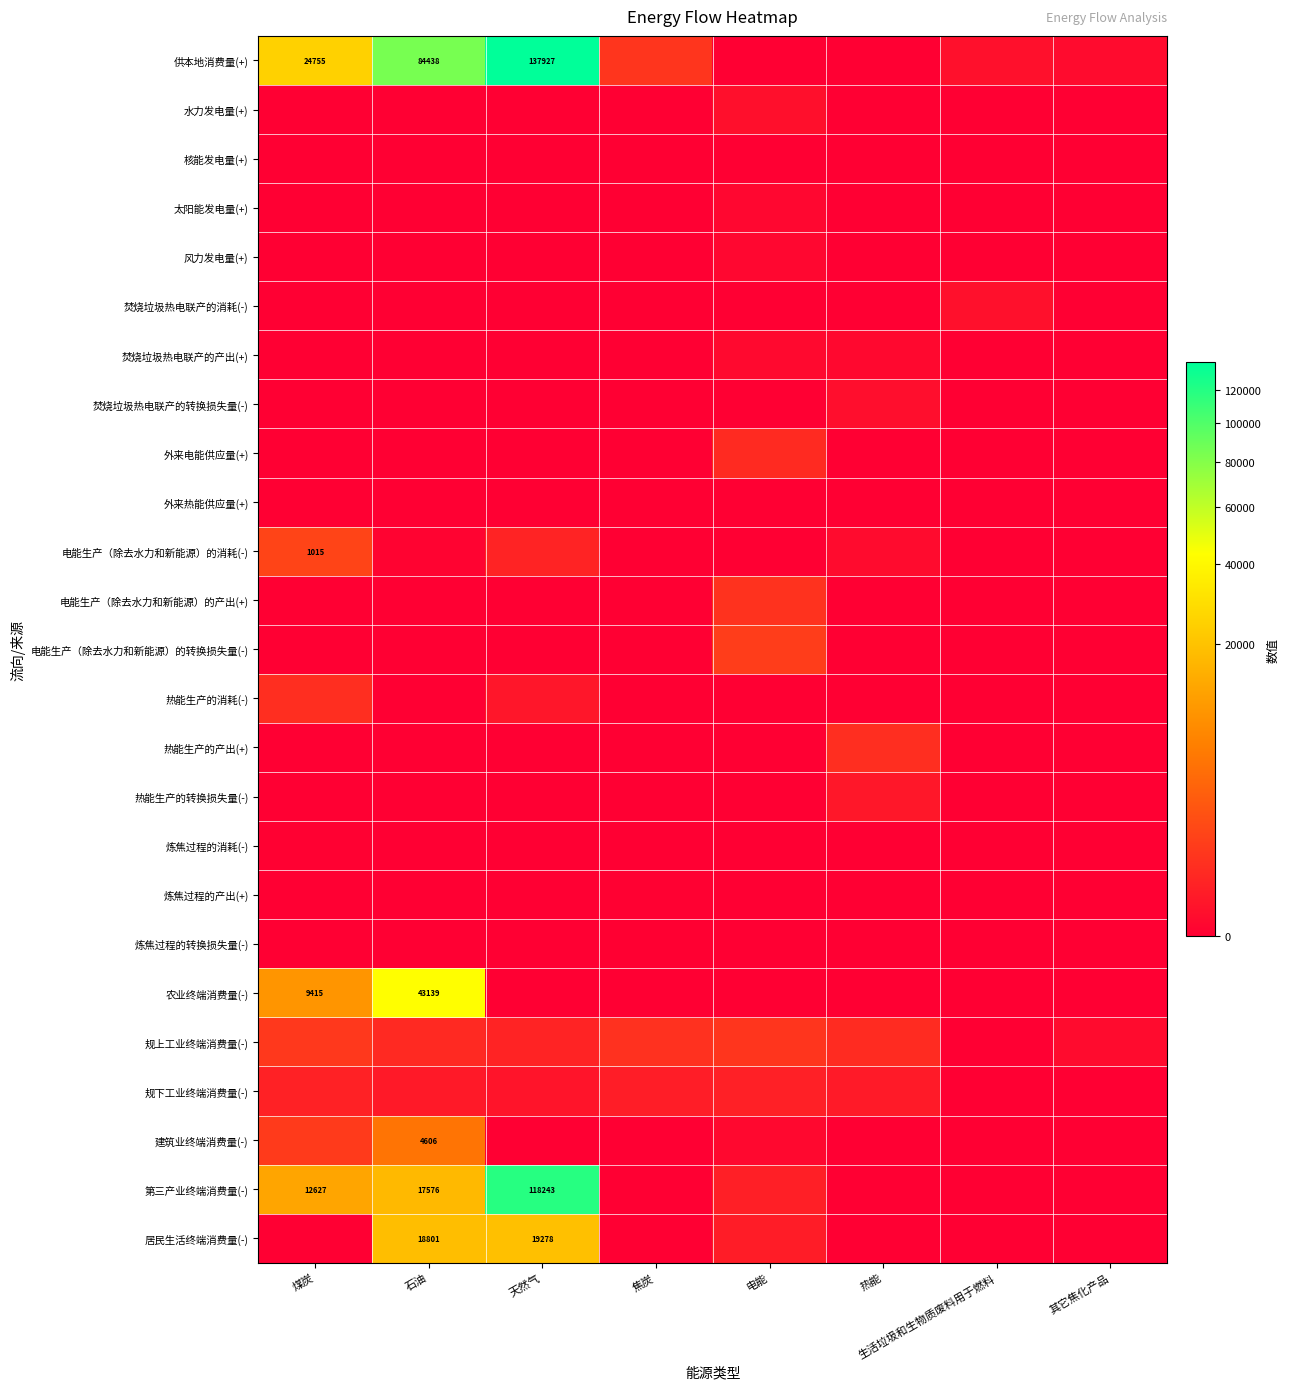

What is the spread (max minus min) of values at 天然气?

137926.6